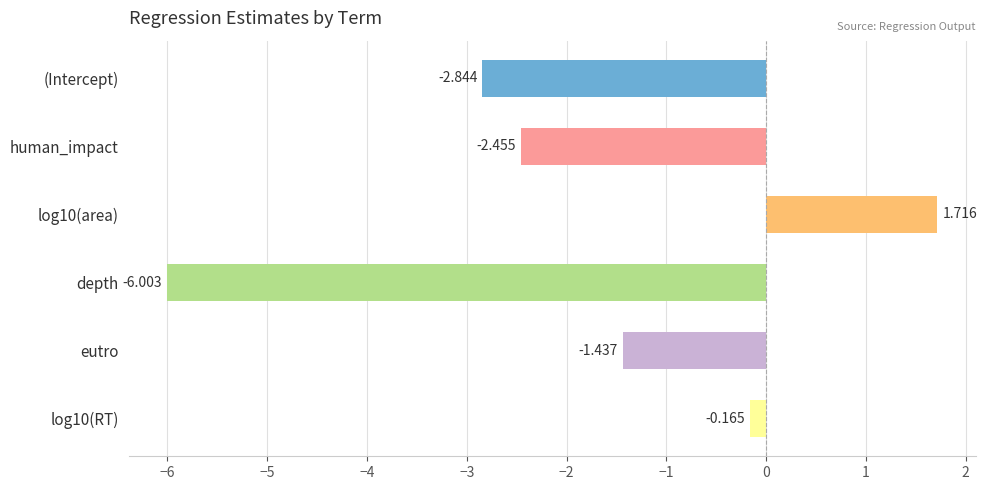

How many bars are there in total?

6